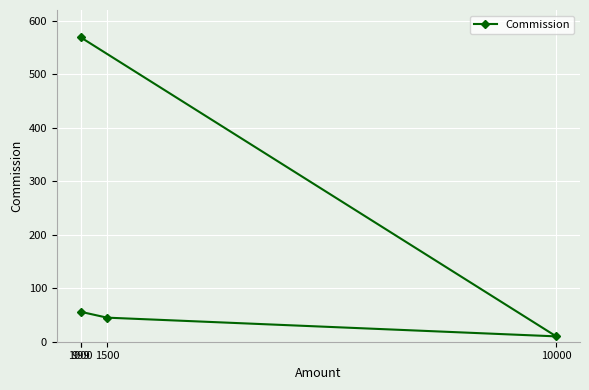

True or false: the data shows 56 at 999.

True